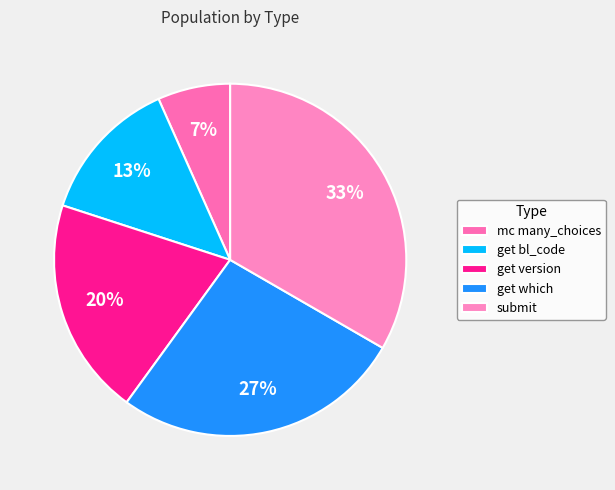

Between submit and get version, which is larger?

submit